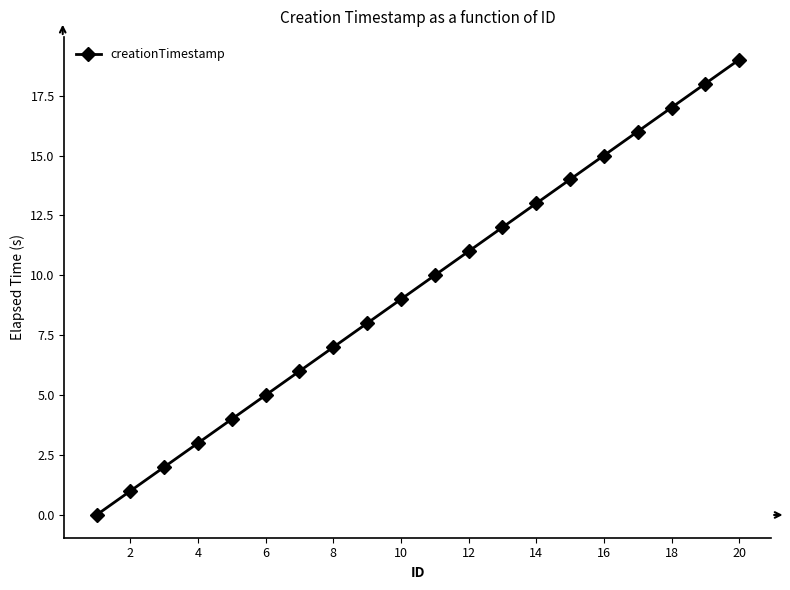

True or false: the data has more than 0 interior local peaks.

False